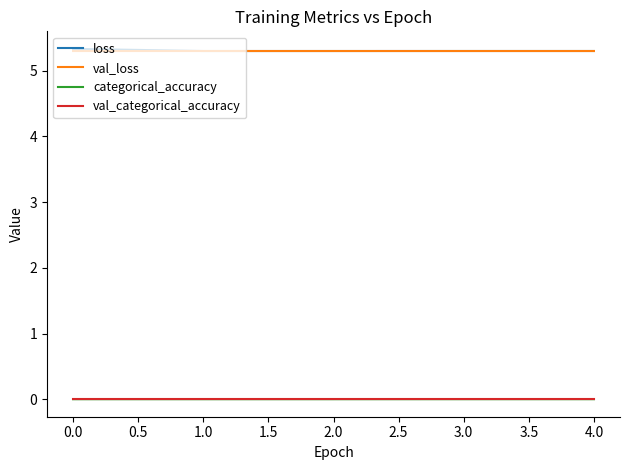

Is this an area chart (filled region under the line)?

No